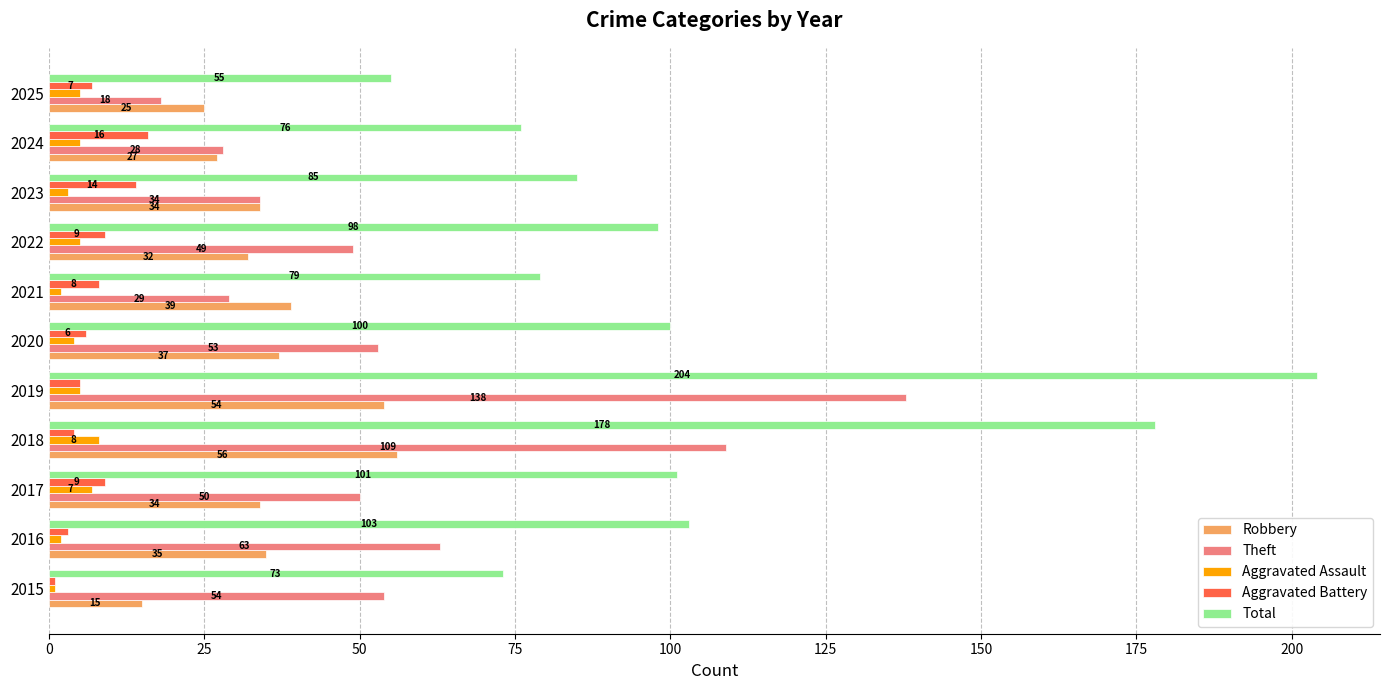

Between 2016 and 2023, which series saw the biggest shift?

Theft